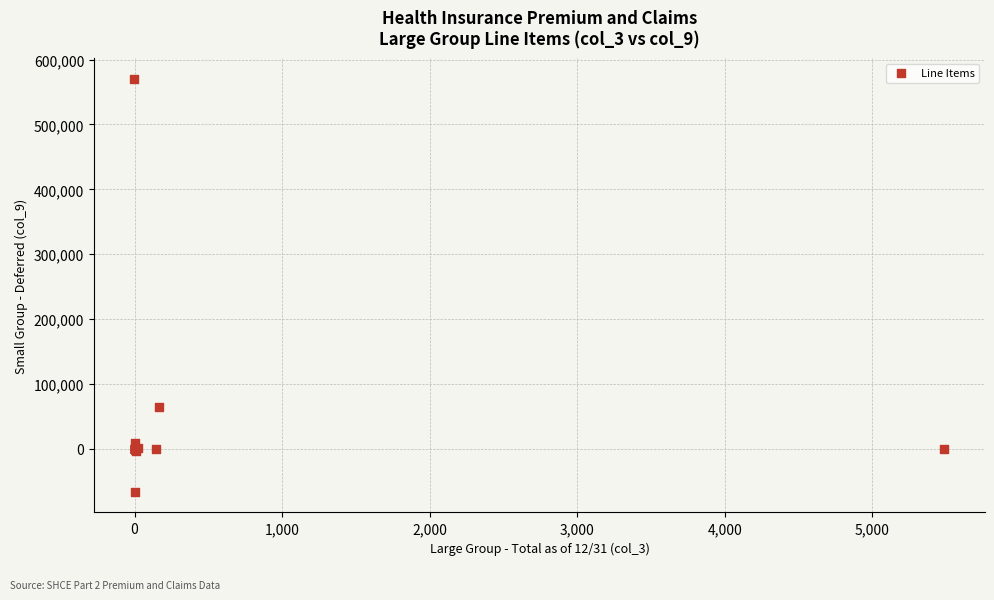

What Y value in the scatter plot is closest to 251954?

63879